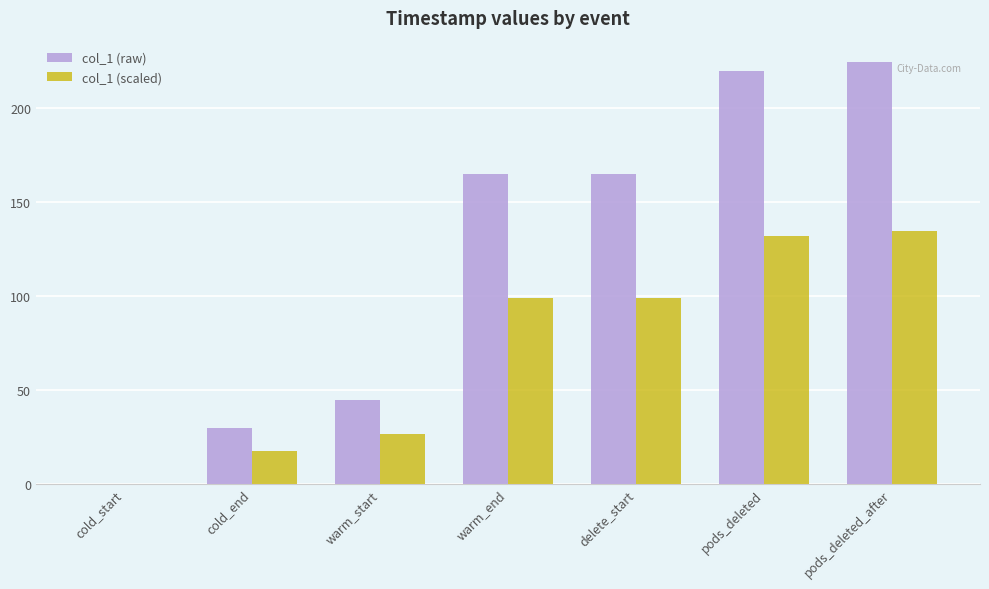

Reading left to right, what are all the values shown in this chart?

col_1 (raw): cold_start=0.0	cold_end=29.4	warm_start=44.4	warm_end=164.5	delete_start=164.5	pods_deleted=219.3	pods_deleted_after=224.3
col_1 (scaled): cold_start=0.0	cold_end=17.6	warm_start=26.6	warm_end=98.7	delete_start=98.7	pods_deleted=131.6	pods_deleted_after=134.6